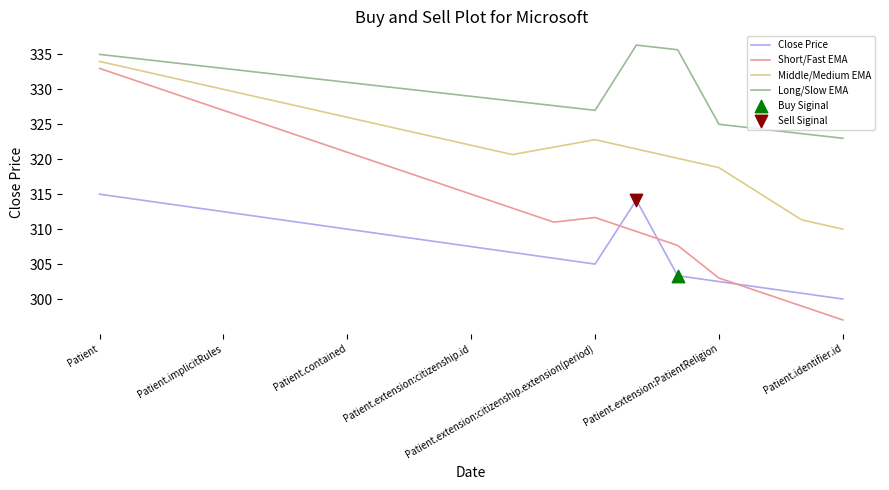

Which series has the largest range (max minus min)?

Short/Fast EMA